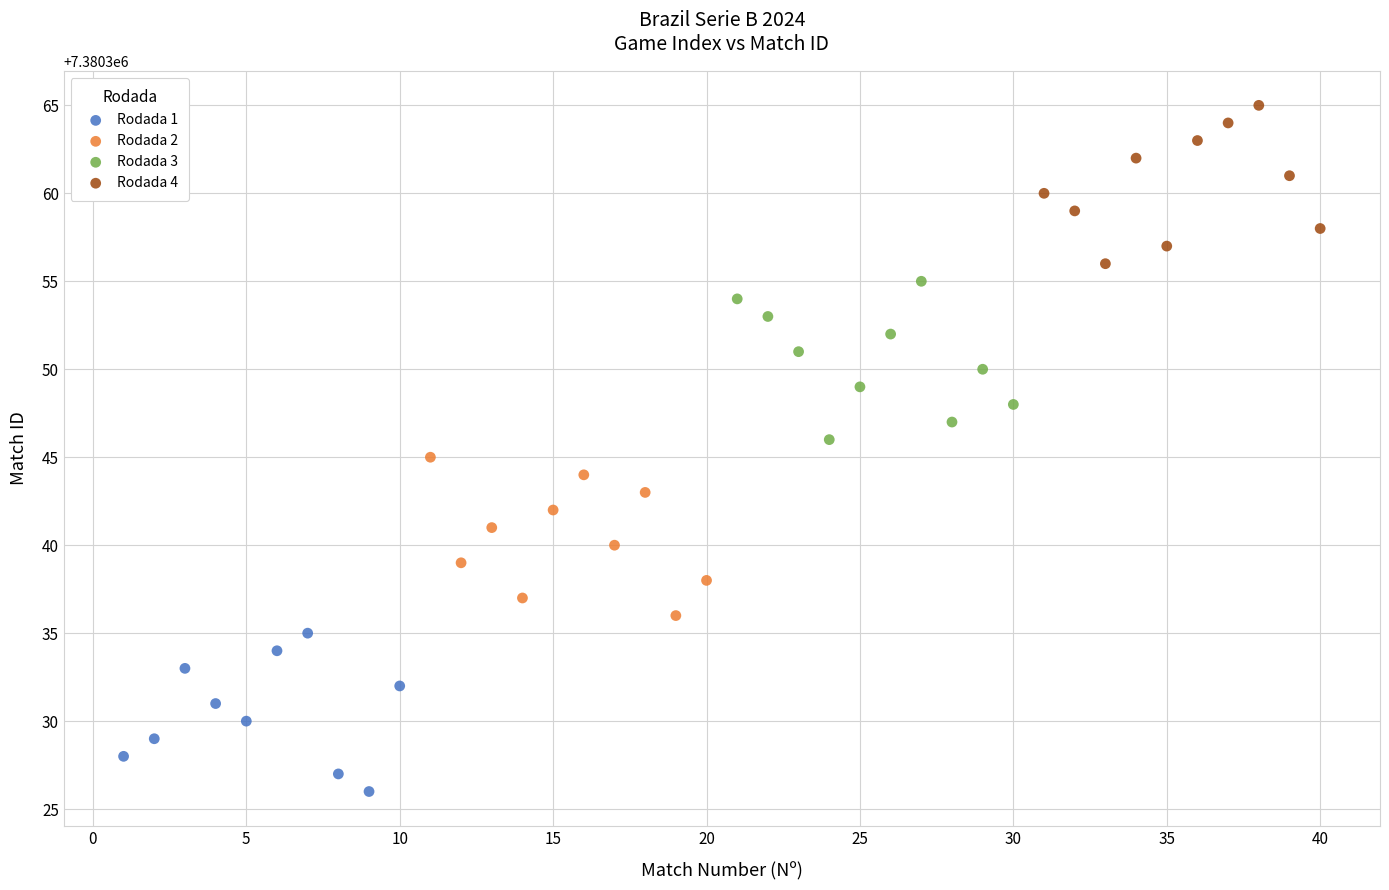

Which series reaches the maximum Y coordinate?

Rodada 4